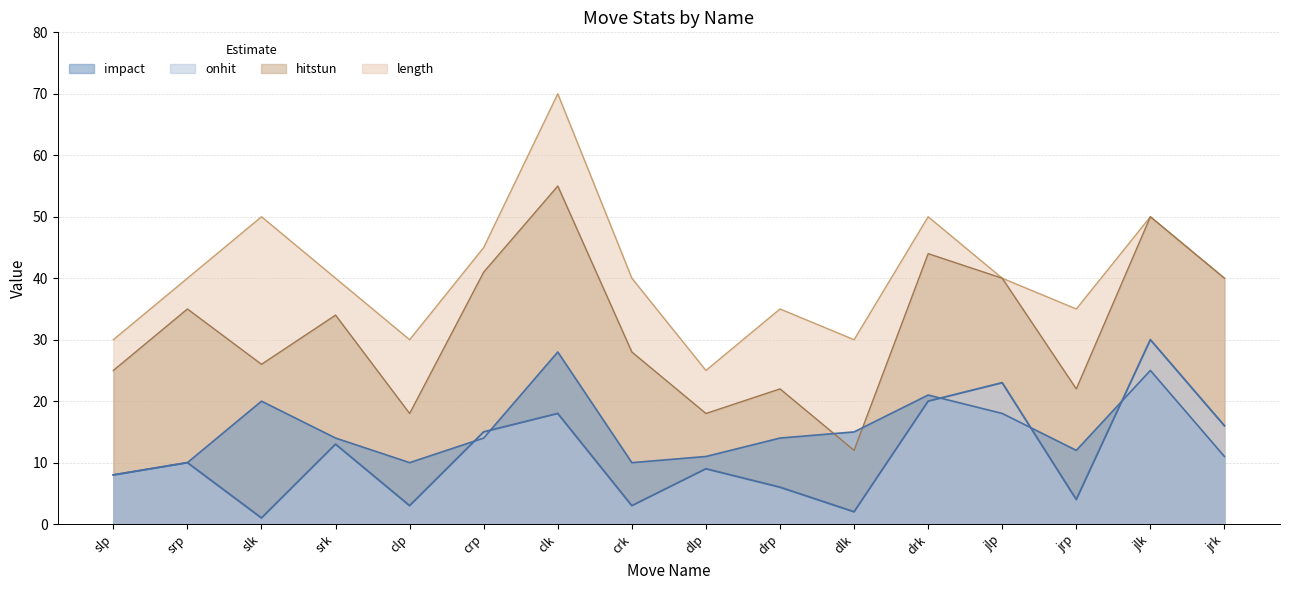

The value of length at jlp is 70. True or false?

False